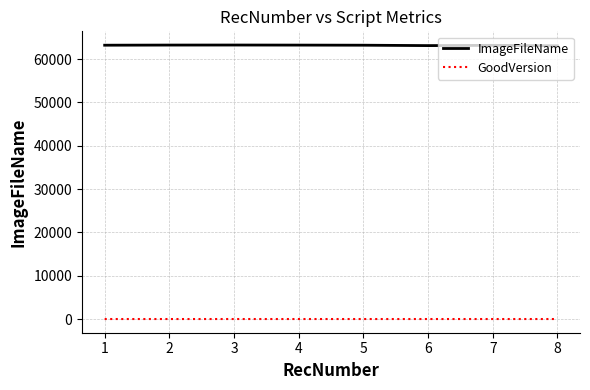

What is the average value of the ImageFileName series?

63202.0